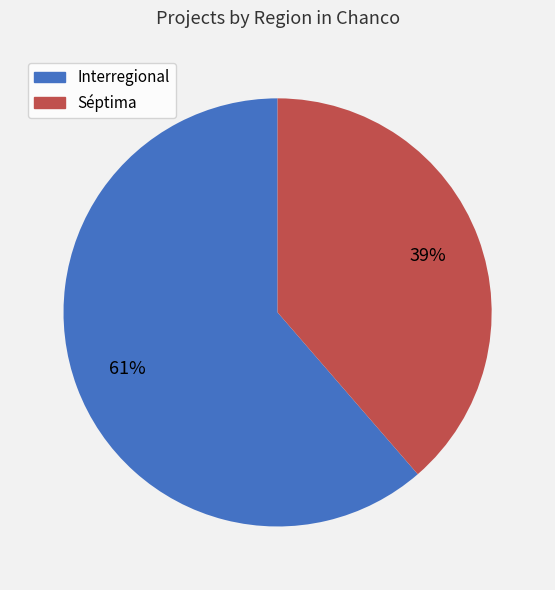

Is there a majority slice in this chart?

Yes